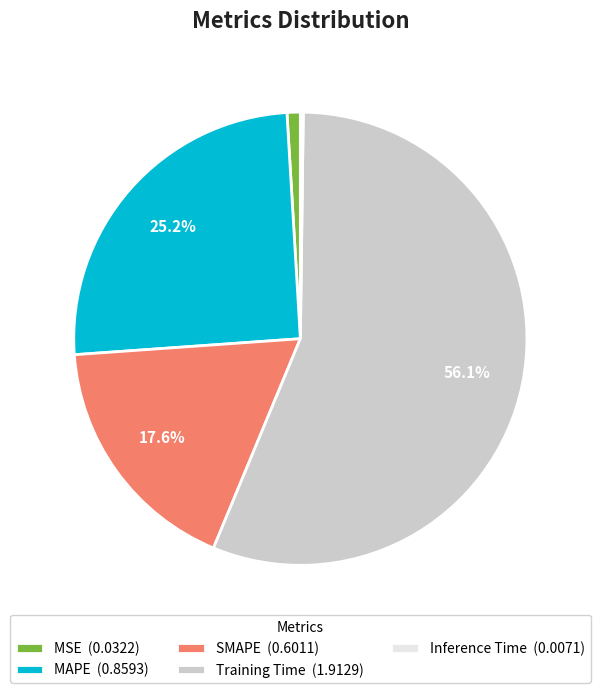

What percentage is the MAPE slice, to the nearest percent?

25%